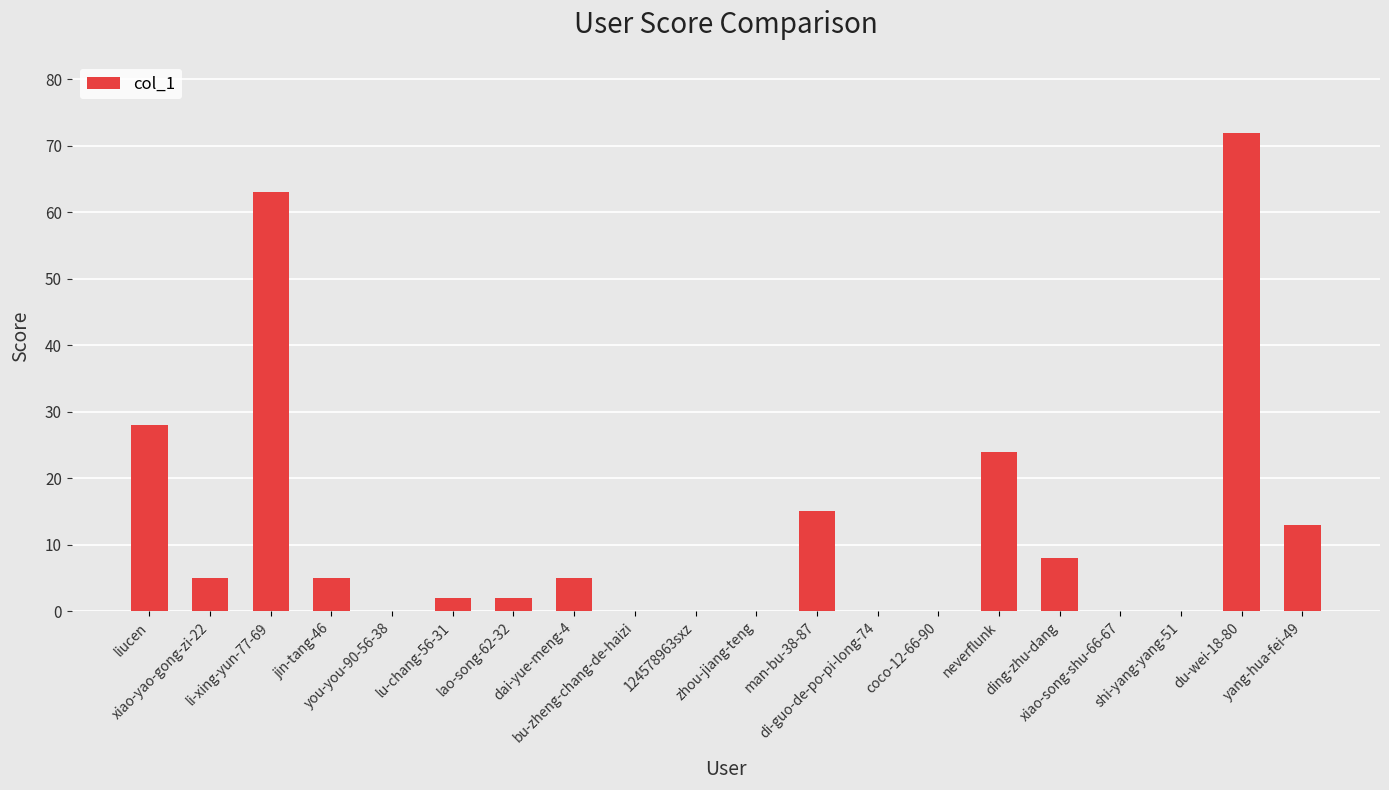

What is the sum of all values?

242